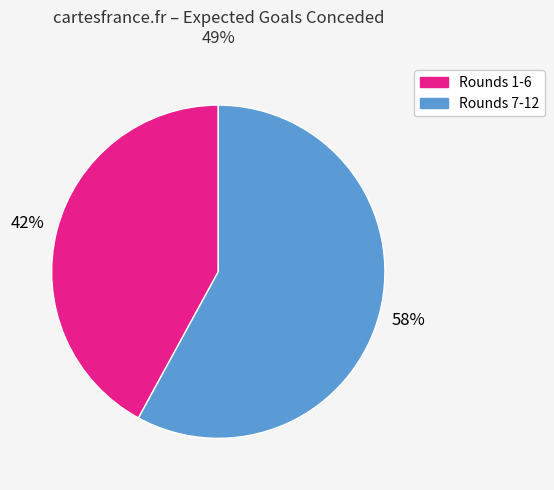

To the nearest percent, what is the combined percentage of Rounds 1-6 and Rounds 7-12?

100%